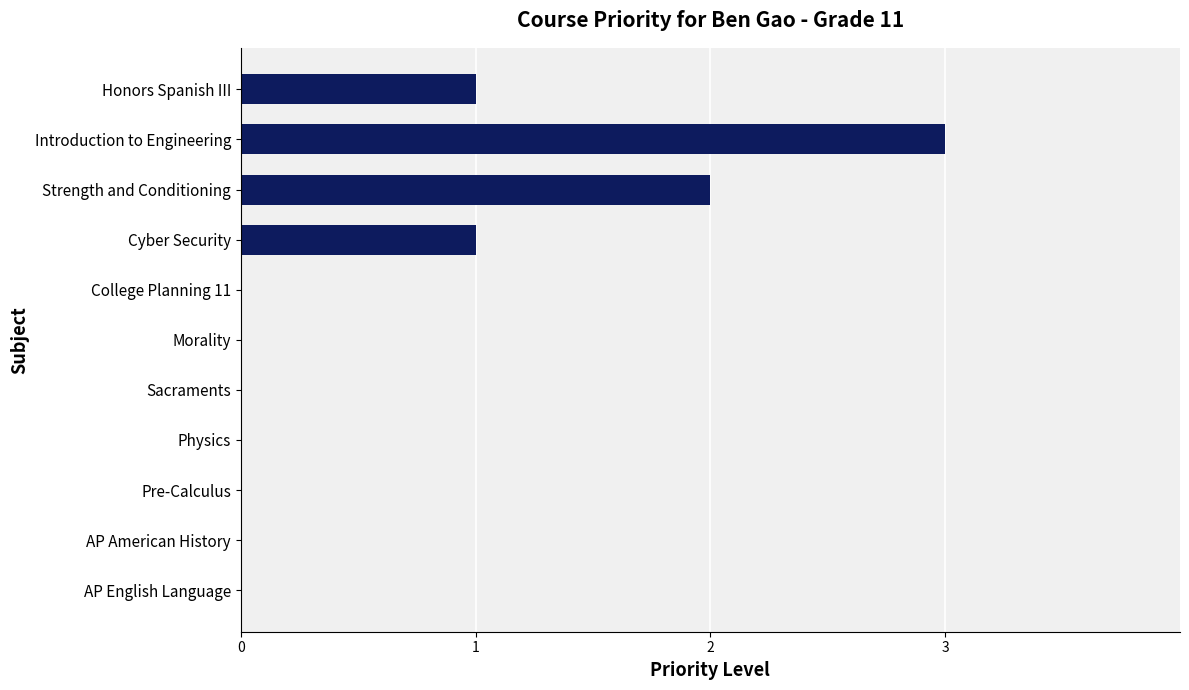

Is it true that the value at Pre-Calculus is 0?

True